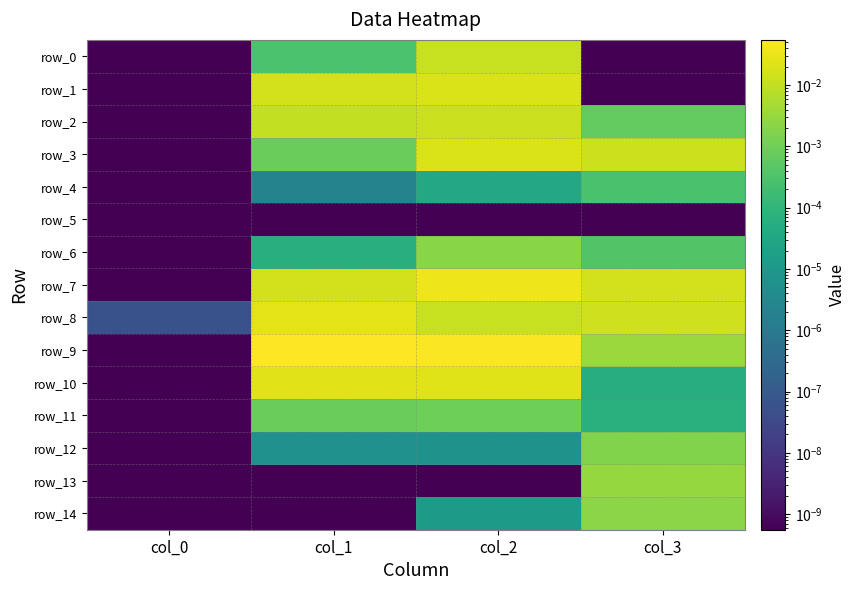

What is the maximum value shown in the chart?

0.1